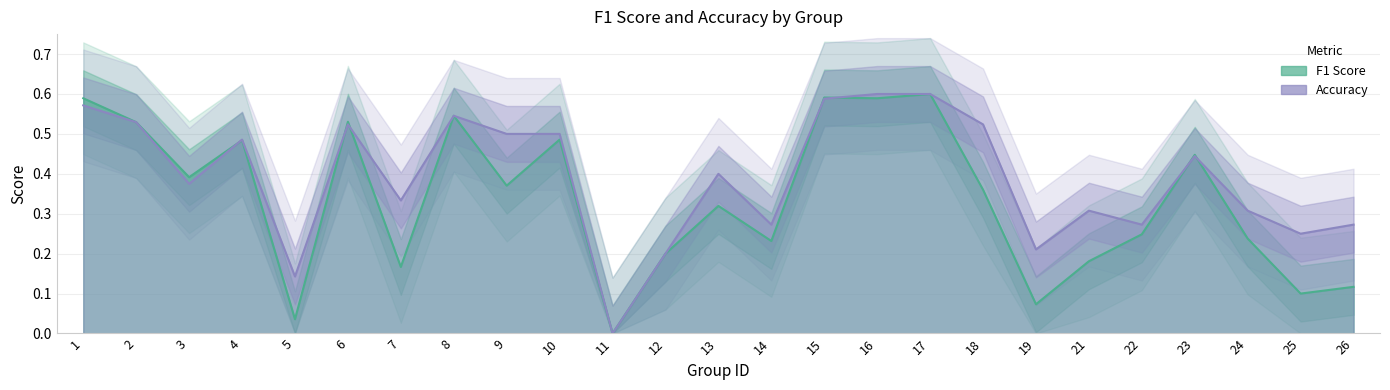

Where do accuracy and f1 first cross each other?

3 and 4